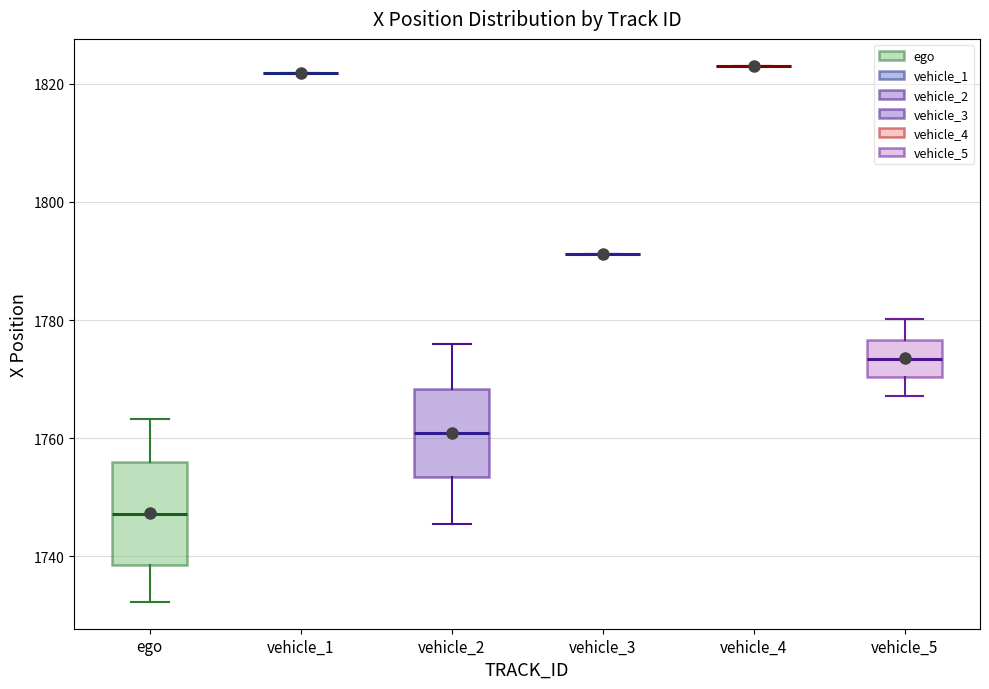

Reading left to right, transcribe this box plot: for each box, give where its median line is, the range the box spans, and where its two whiskers end, as read against the y-axis. The values are not printed on the chart, so give them approximately, as read against the axis.

ego: median 1748, box 1738 to 1756, whiskers 1732 to 1764
vehicle_1: box collapsed to a line at 1822, whiskers 1822 to 1822
vehicle_2: median 1760, box 1754 to 1768, whiskers 1746 to 1776
vehicle_3: box collapsed to a line at 1792, whiskers 1792 to 1792
vehicle_4: box collapsed to a line at 1824, whiskers 1824 to 1824
vehicle_5: median 1774, box 1770 to 1776, whiskers 1768 to 1780